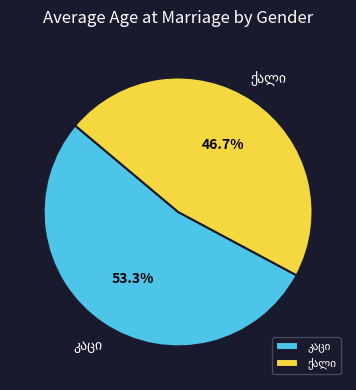

Does any single category account for the majority?

Yes